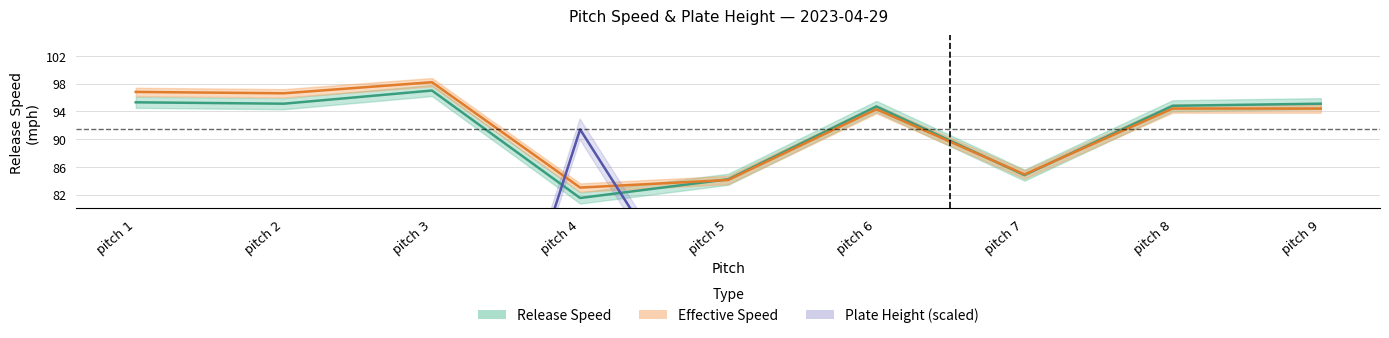

Where do plate_z and effective_speed first cross each other?

pitch 3 and pitch 4